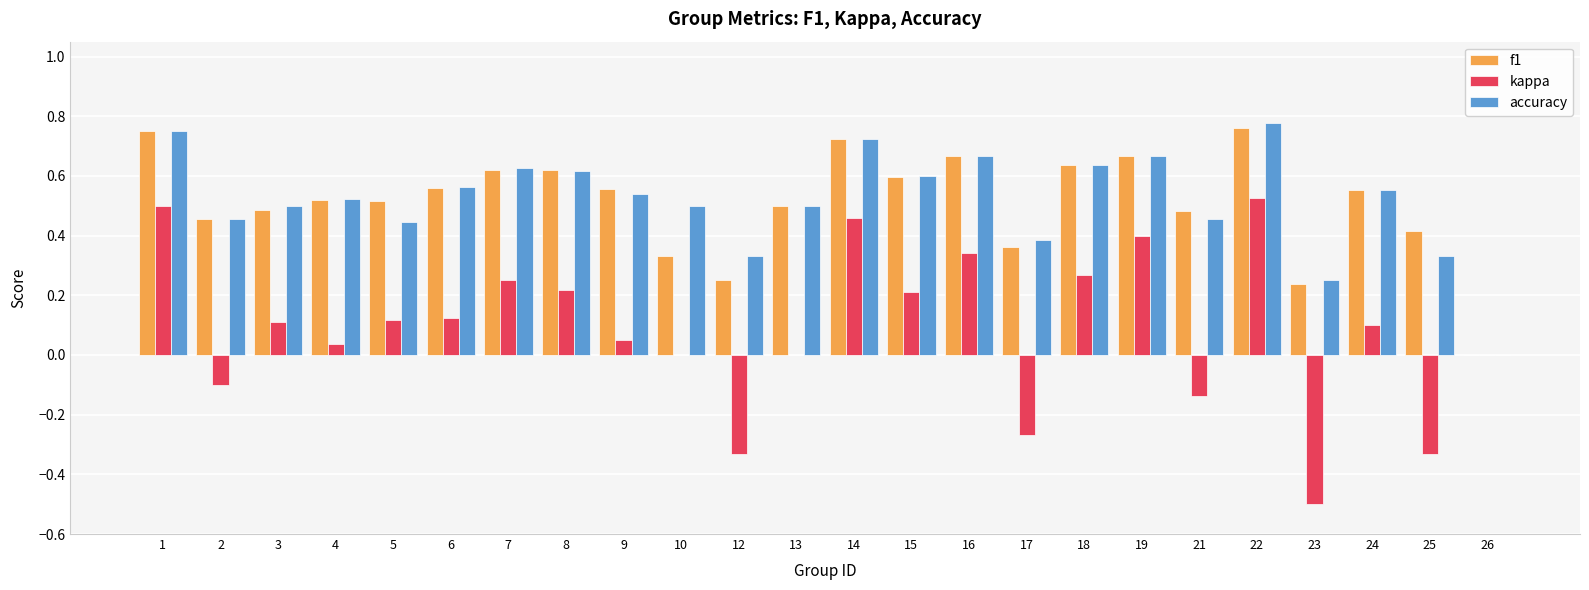

Between 1 and 7, which series saw the biggest shift?

kappa